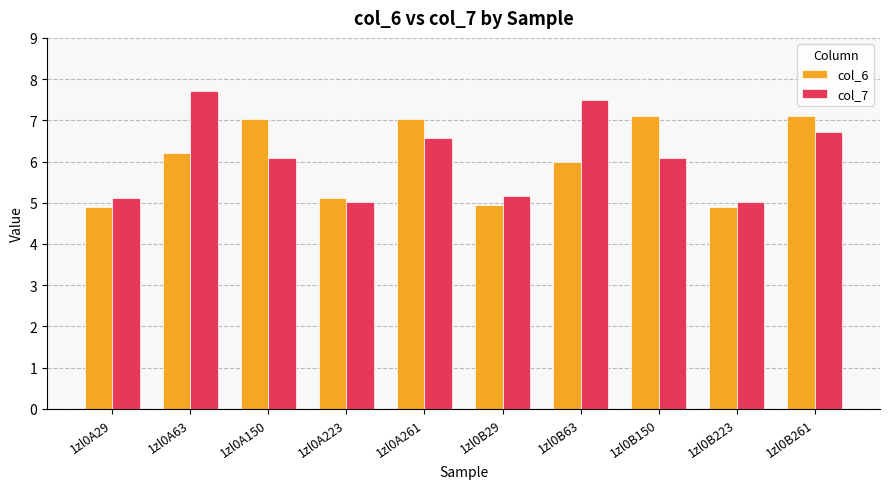

Is the value of col_7 at 1zl0B223 greater than the value of col_6 at 1zl0B63?

No